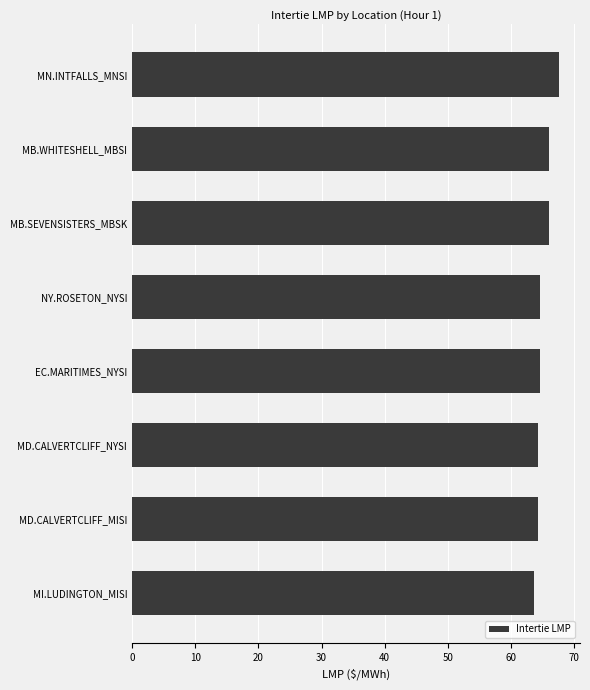

Are the bars horizontal?

Yes